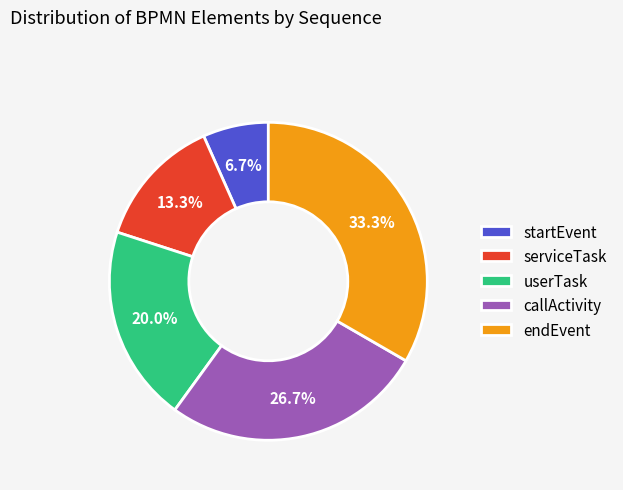

Between startEvent and userTask, which is larger?

userTask